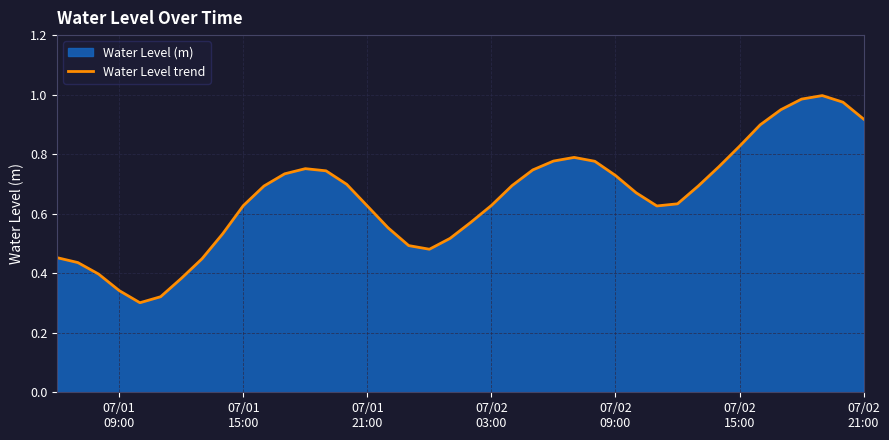

How many data points does each series have?

40